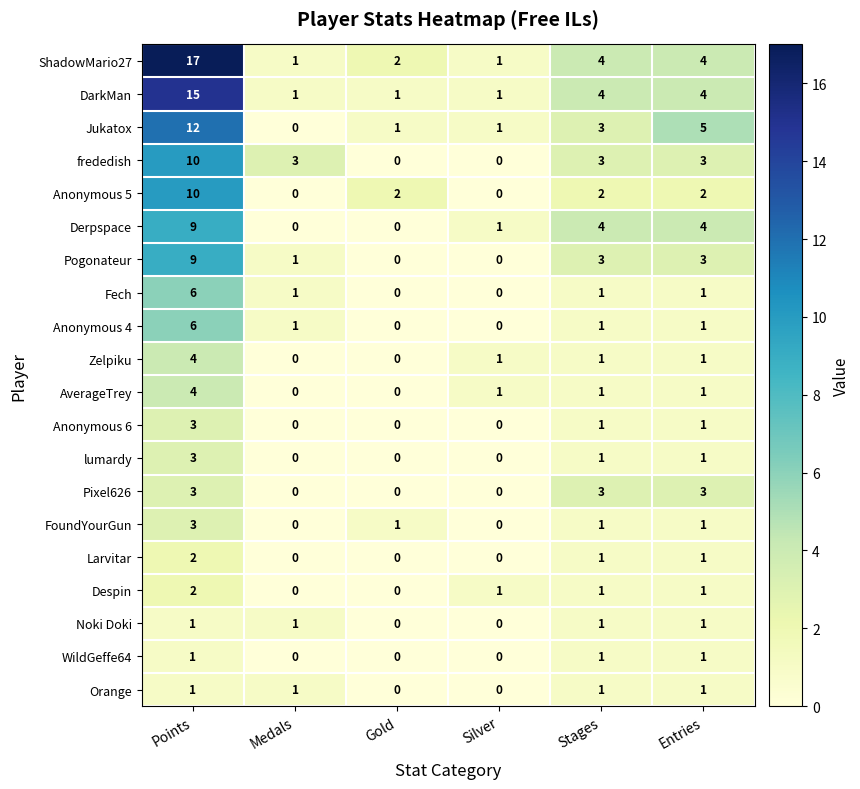

The Anonymous 4 series shows 2 at Medals. True or false?

False